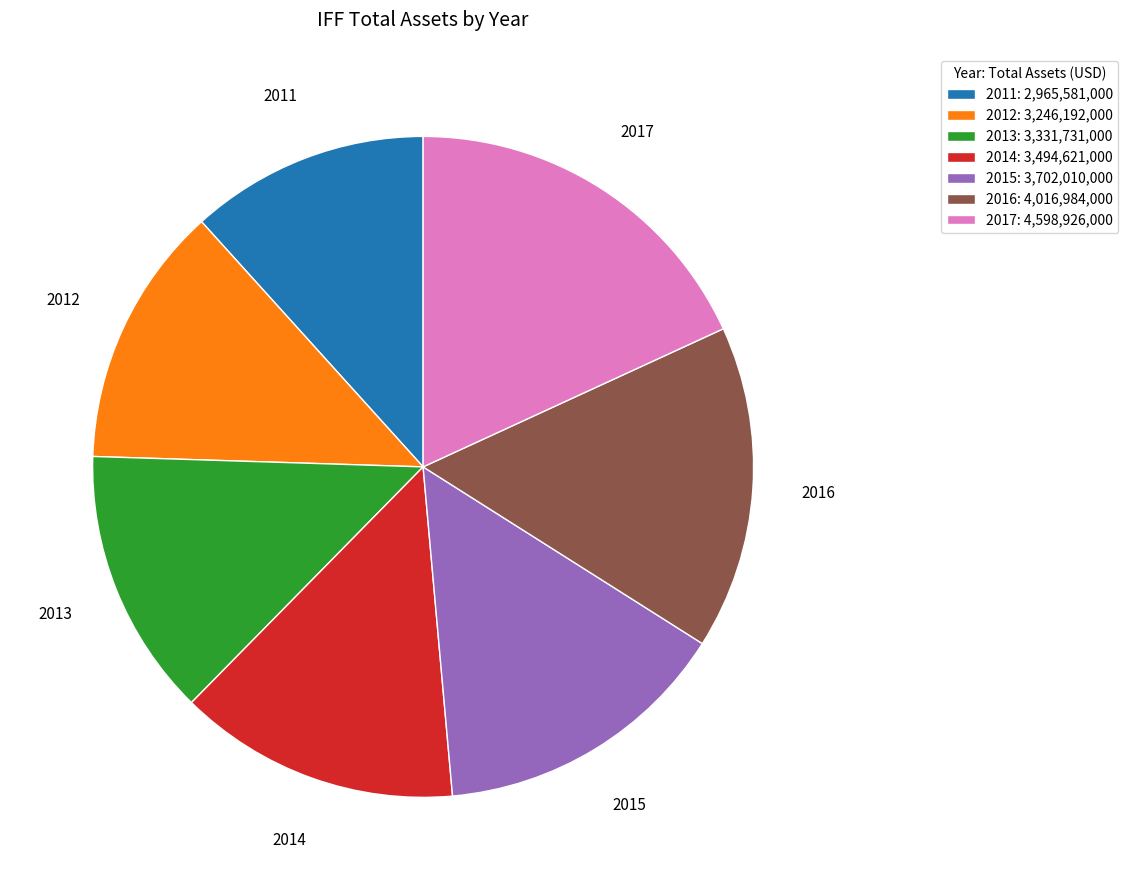

What is the ratio of the value at 2014 to the value at 2015?

0.9